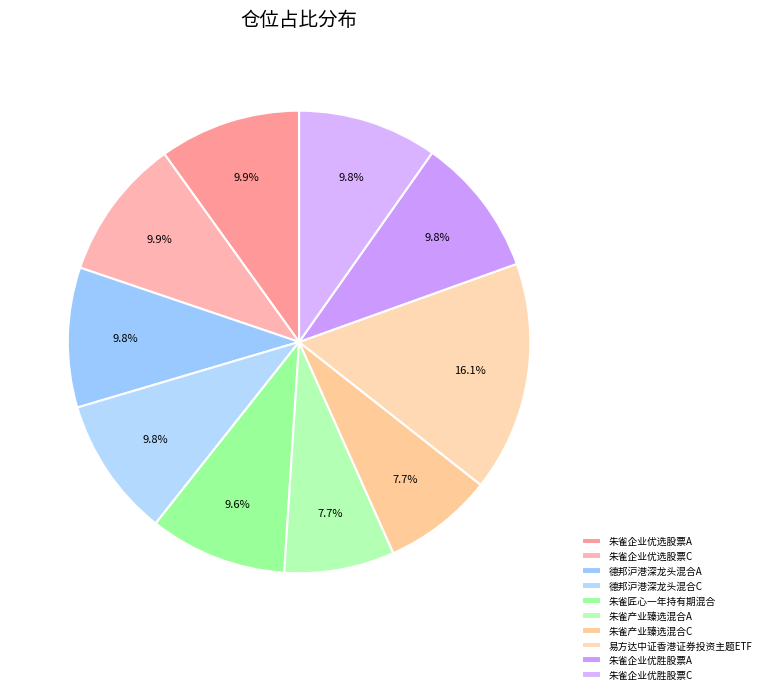

Combined, do 朱雀企业优选股票A and 朱雀产业臻选混合A account for over 50%?

No